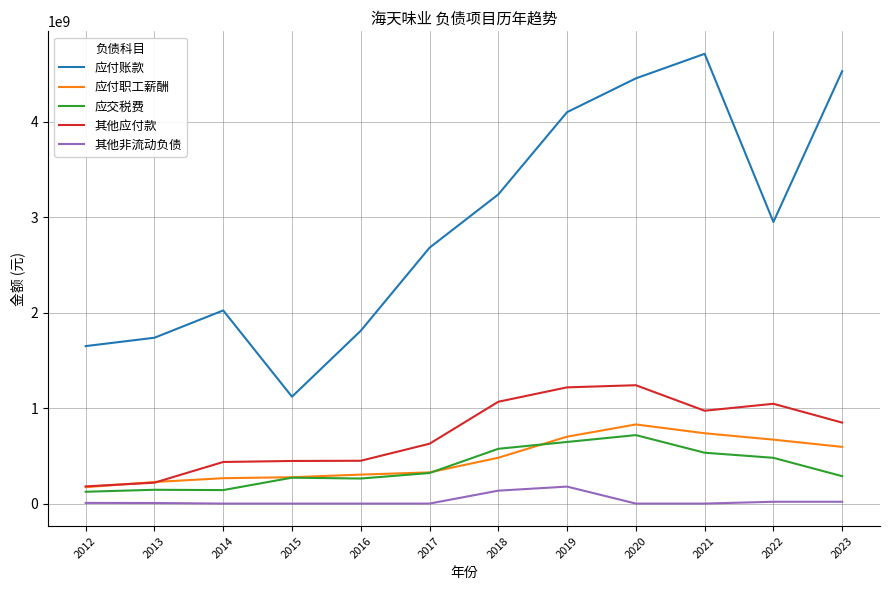

Is the value of 应付账款 at 2022 greater than the value of 其他应付款 at 2016?

Yes